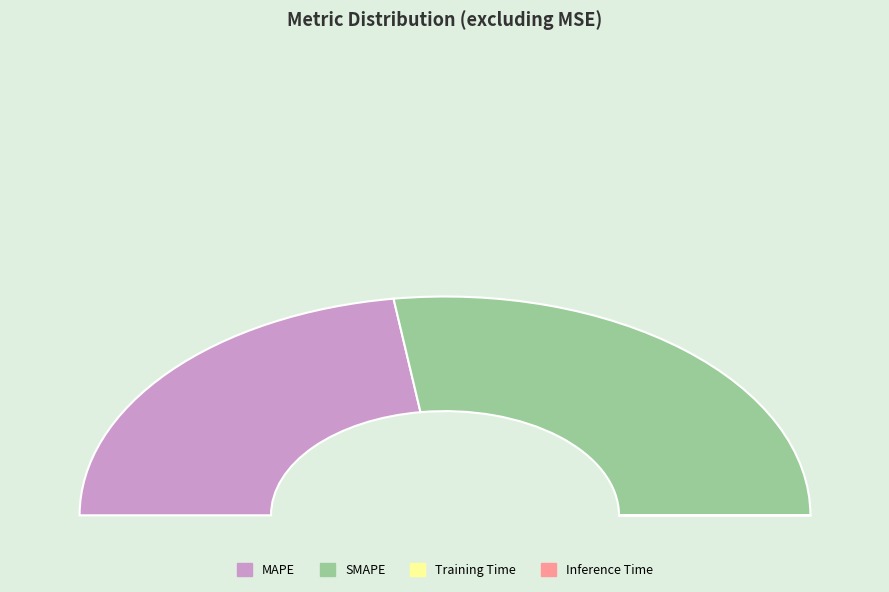

What percentage do MAPE and Inference Time together represent?

45.5%